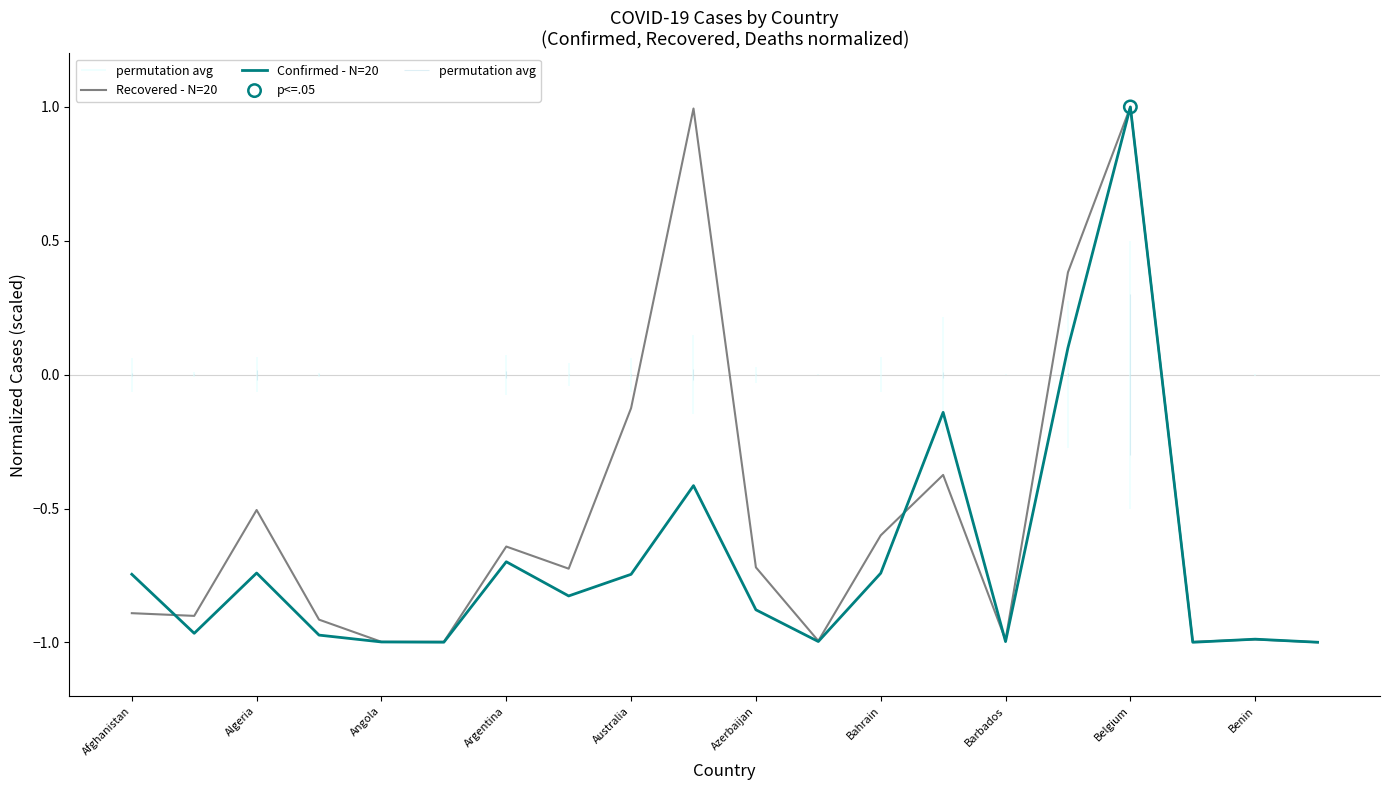

At how many categories does at least one series exceed 0?

3